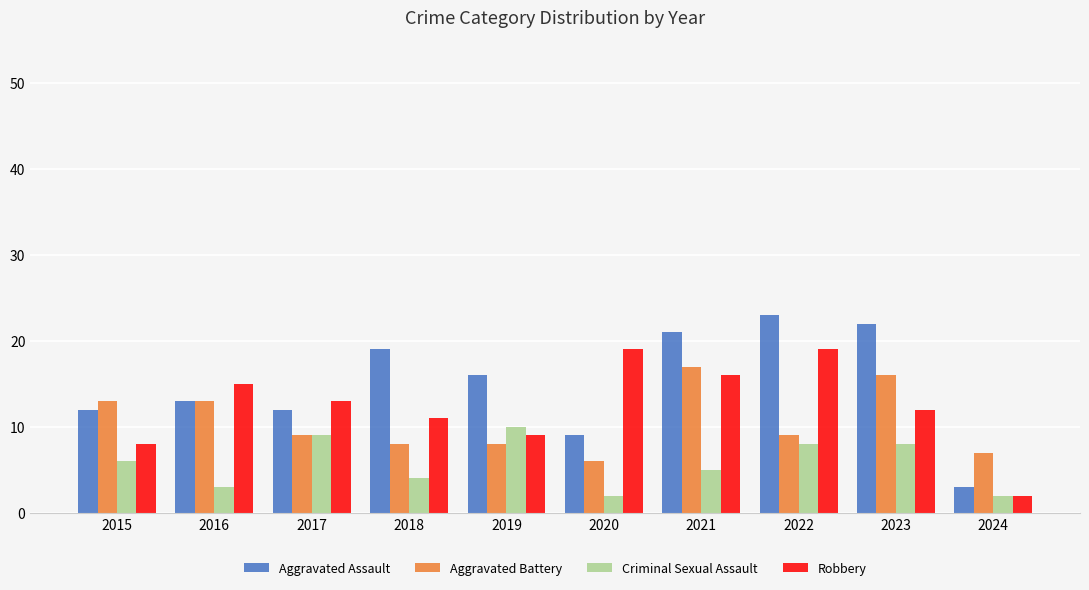

The value of Aggravated Assault at 2022 is 34. True or false?

False